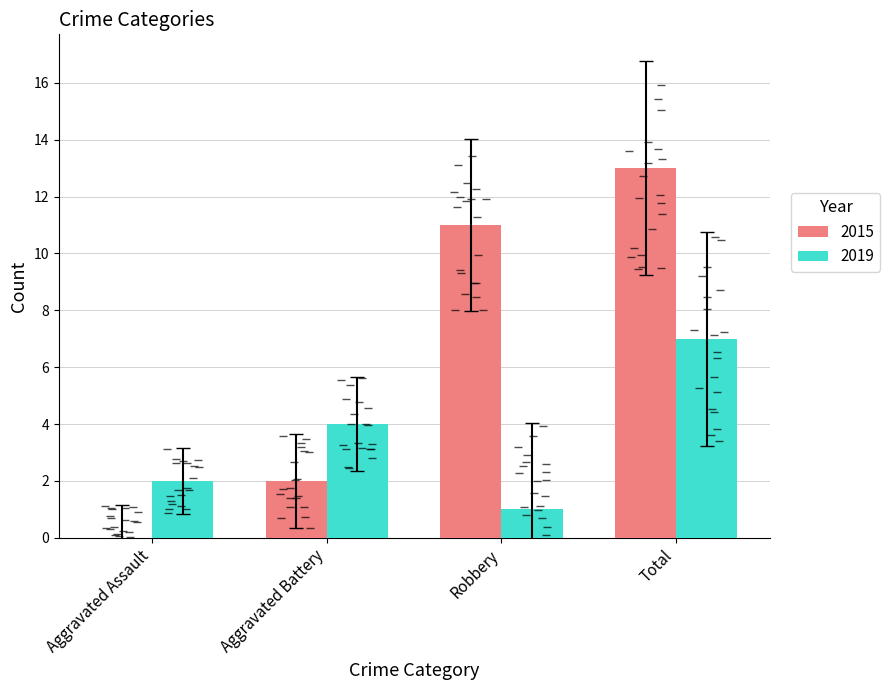

What is the sum of all 2015 values?

26